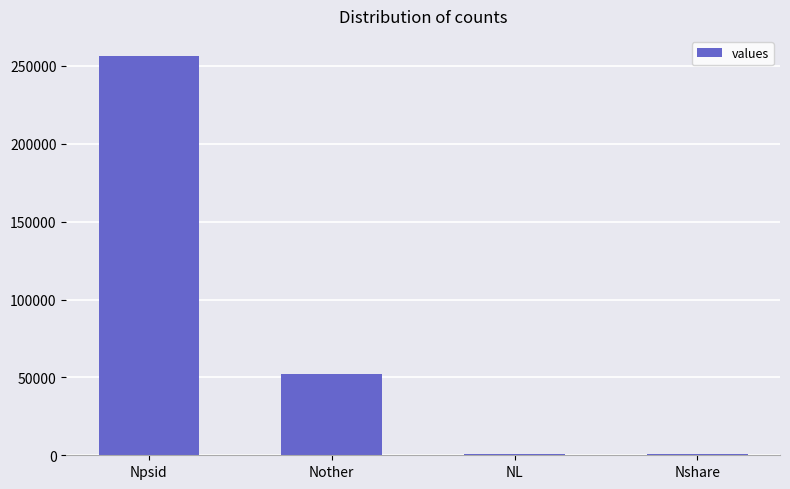

What is the greatest value displayed?

256413